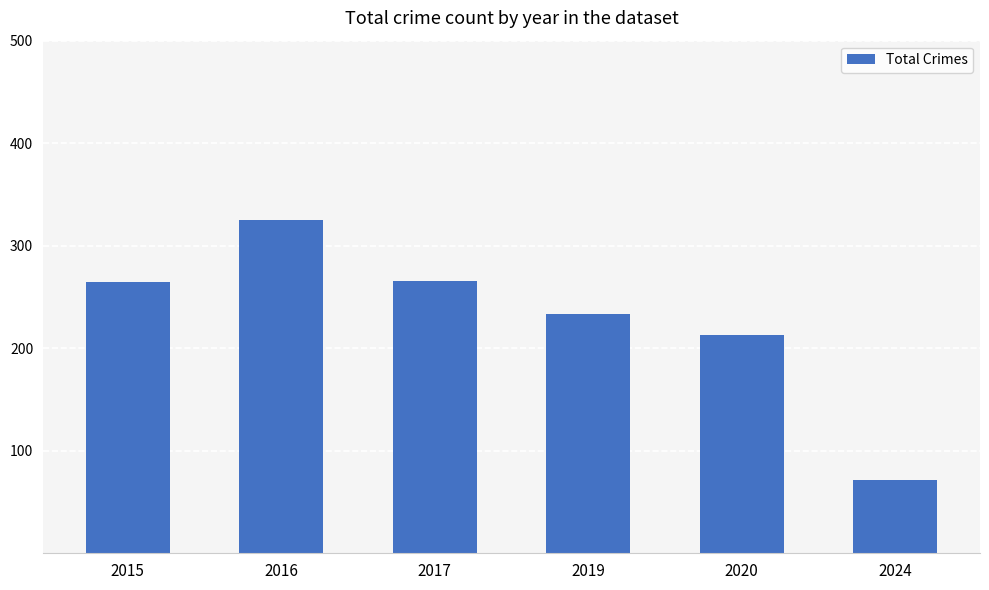

What is the smallest value displayed?

71